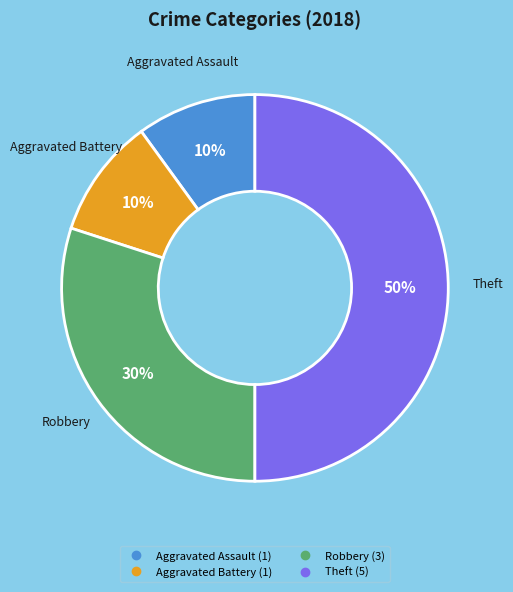

To the nearest percent, what is the difference between the largest and smallest slice percentages?

40%